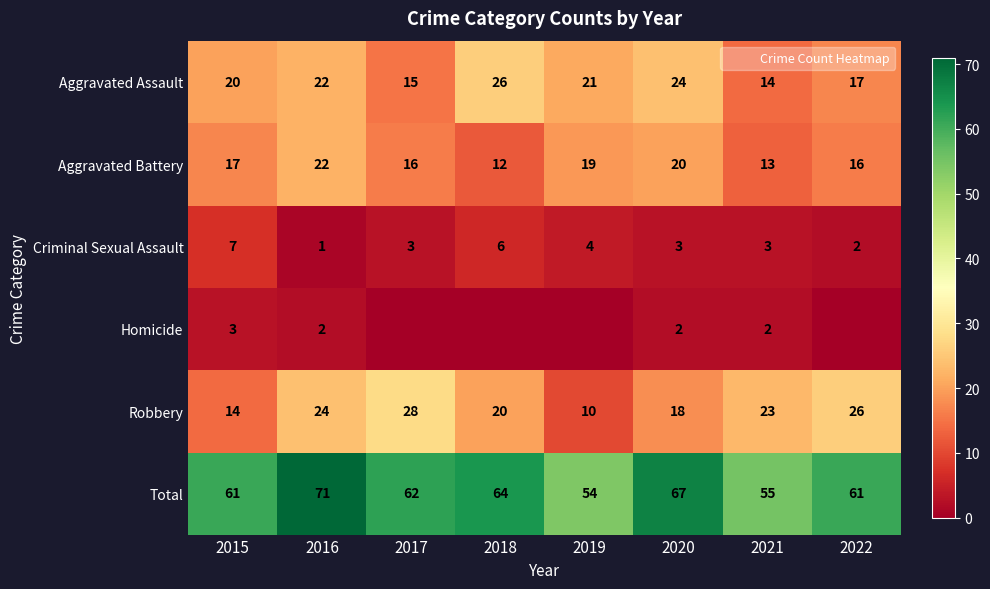

What is the difference between the highest and lowest values at 2021?

53